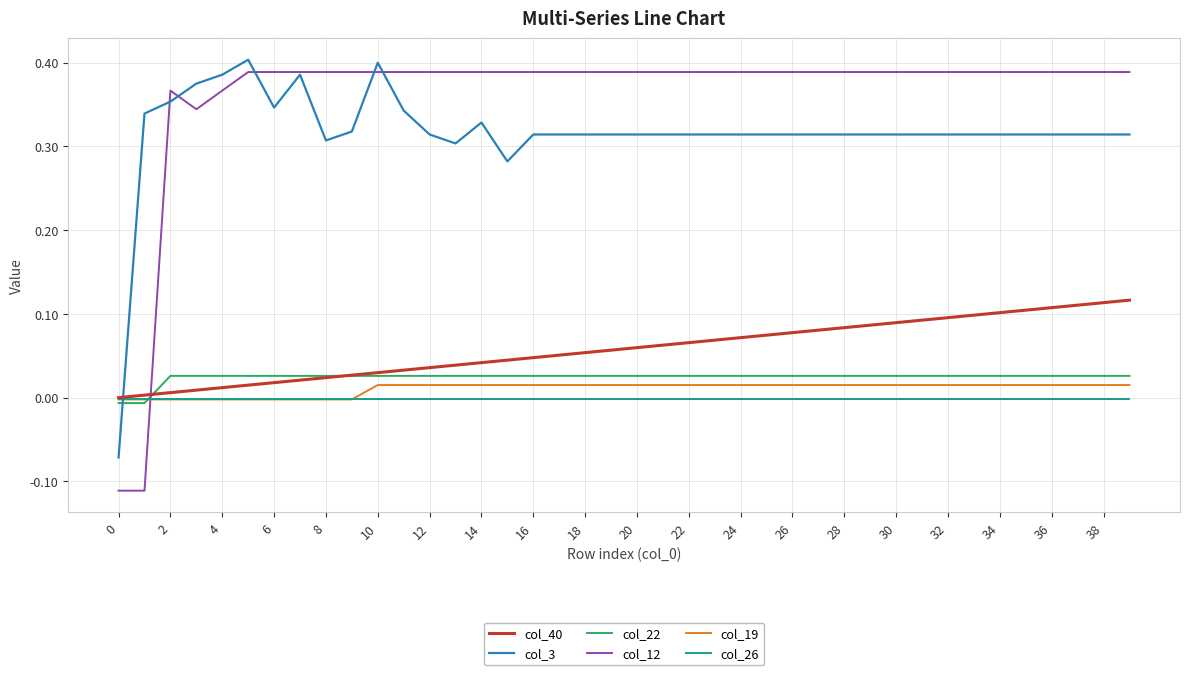

Which series has the widest spread of values?

col_12